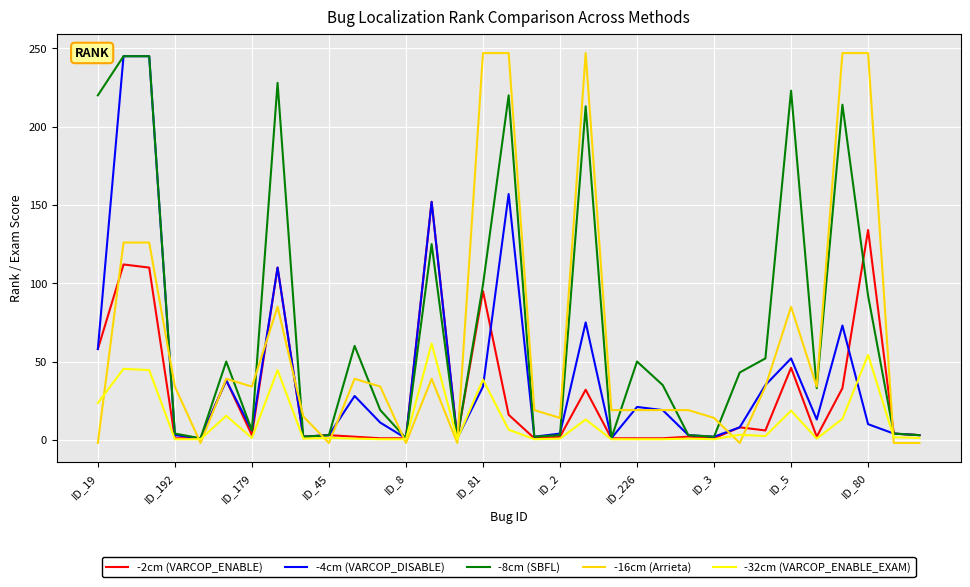

List the series in order of their overall mean, lowest first.

-32cm (VARCOP_ENABLE_EXAM), -2cm (VARCOP_ENABLE), -4cm (VARCOP_DISABLE), -16cm (Arrieta), -8cm (SBFL)